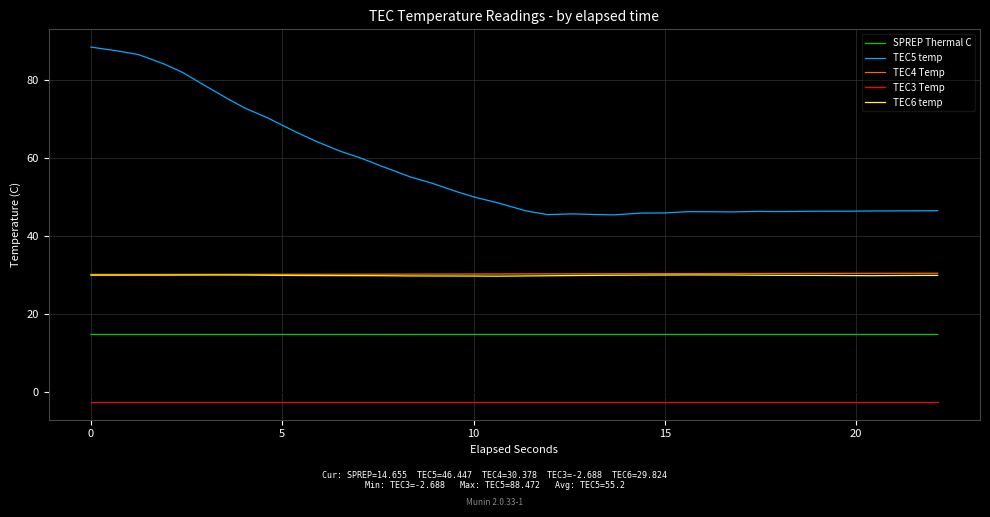

Which series has the largest total across all categories?

TEC5 temp